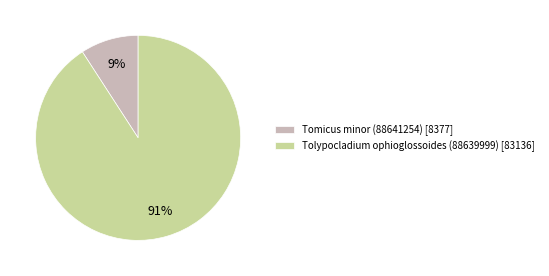

Is the sum of Tolypocladium ophioglossoides (88639999) and Tomicus minor (88641254) greater than half?

Yes